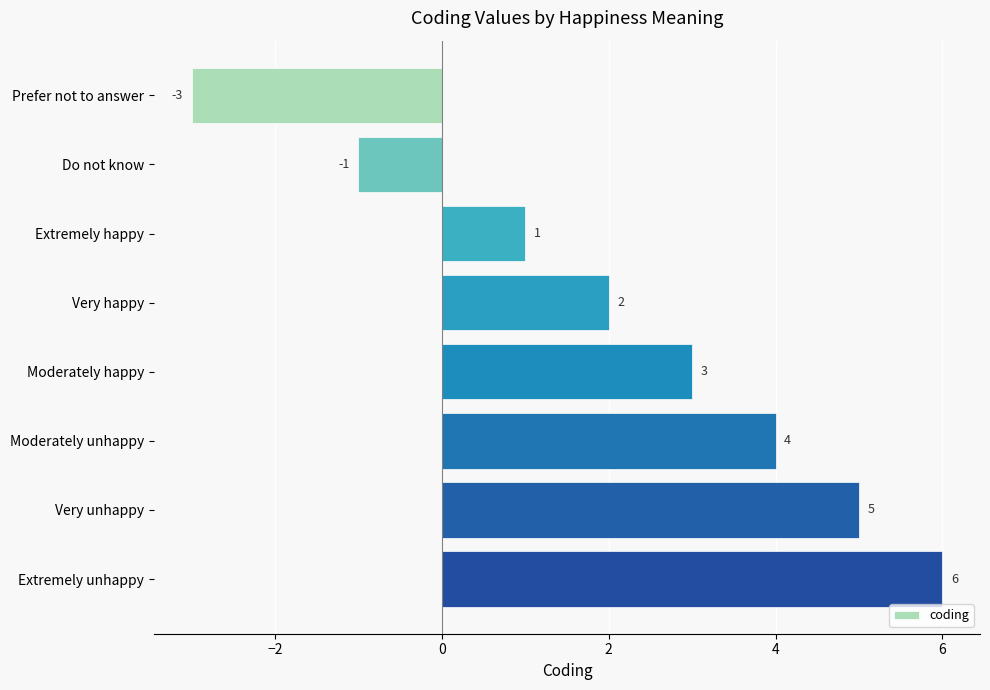

What is the difference between the maximum and minimum values?

9